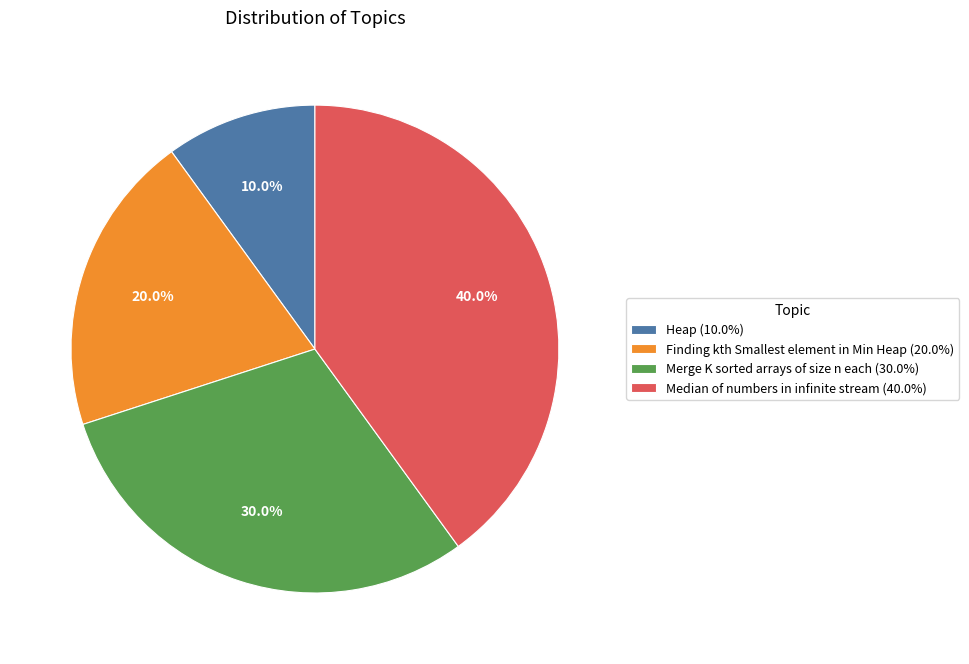

What percentage is the Merge K sorted arrays of size n each slice, to the nearest percent?

30%